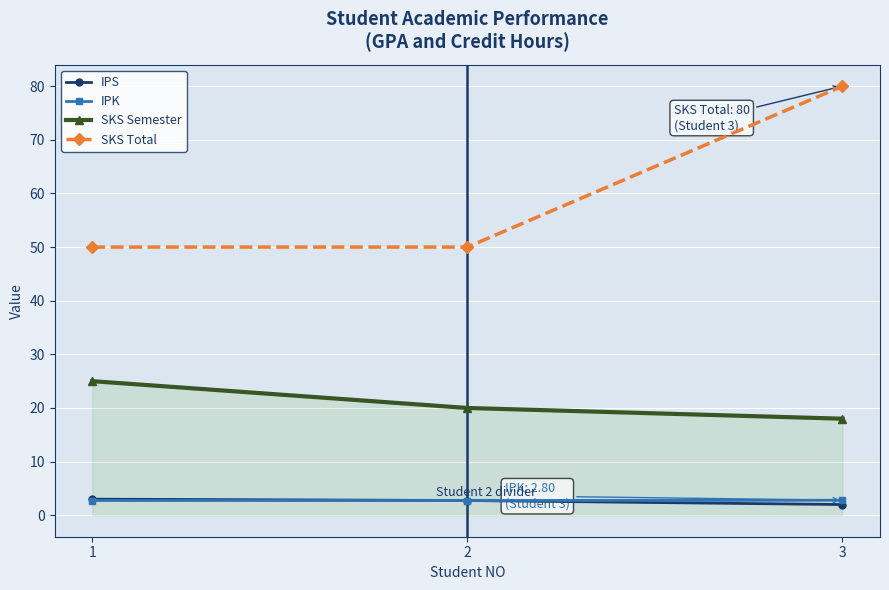

What is the average value of the IPK series?

2.8